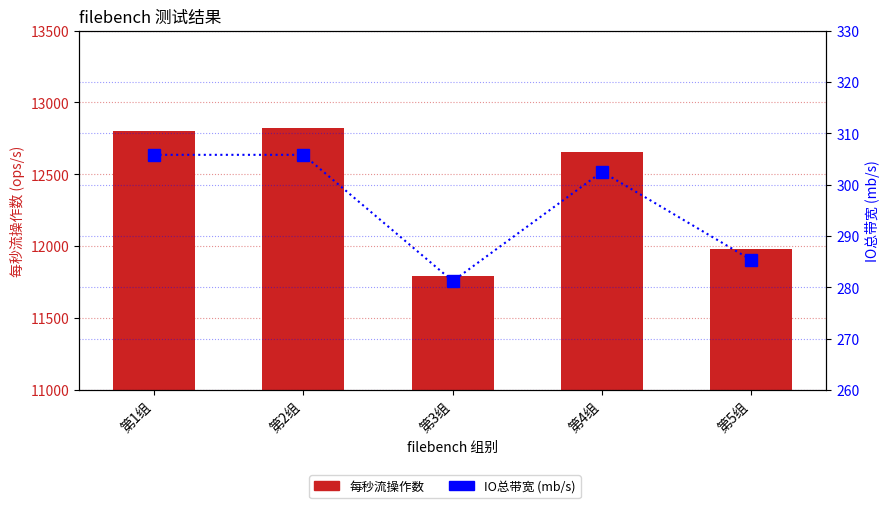

What is the value of the IO总带宽 bar at the 3rd from the left?

281.2